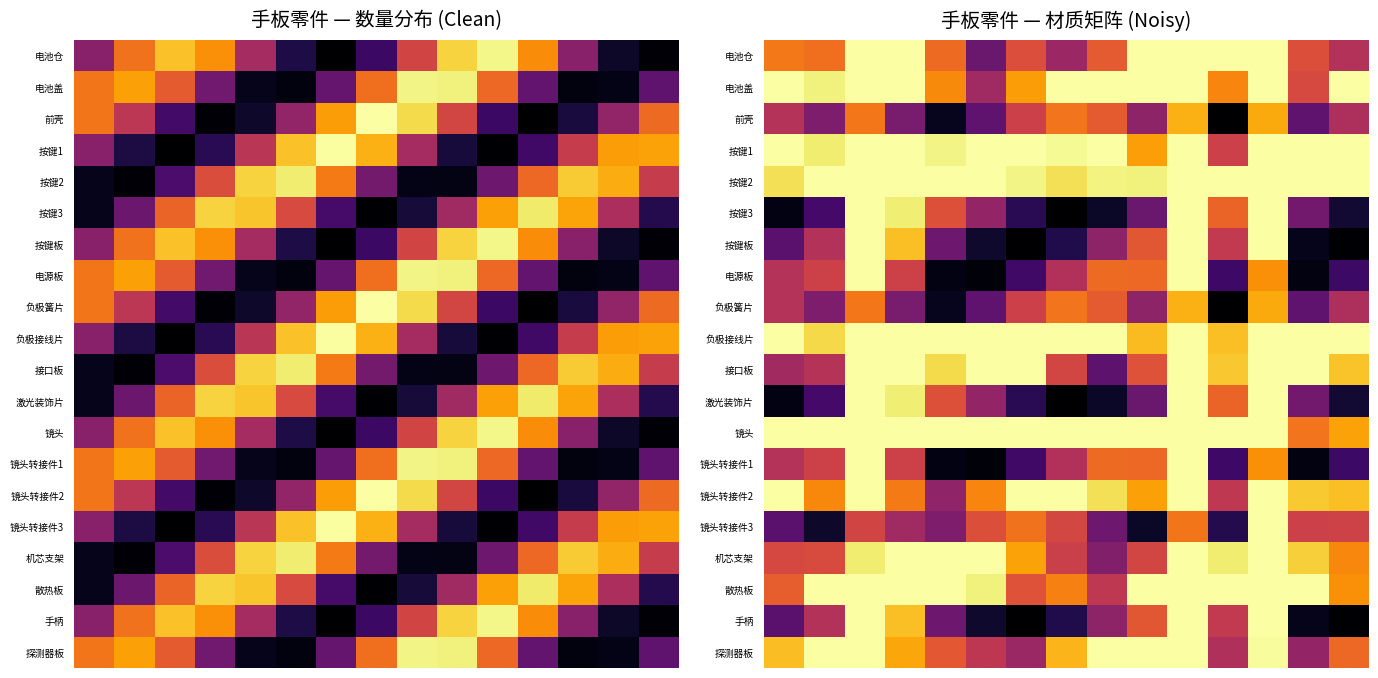

How many series are shown in this chart?

20